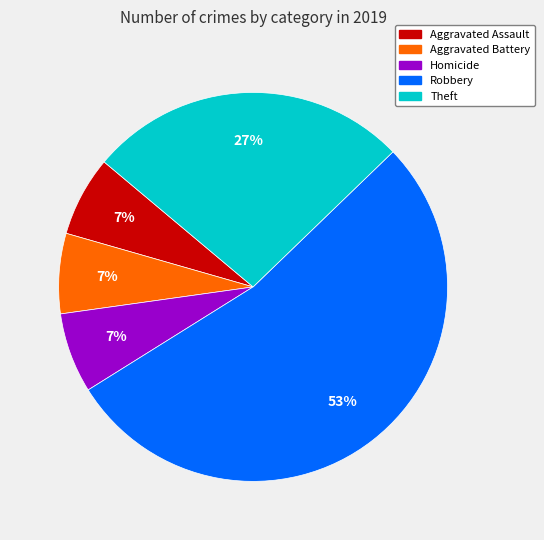

To the nearest percent, what is the average slice percentage?

20%